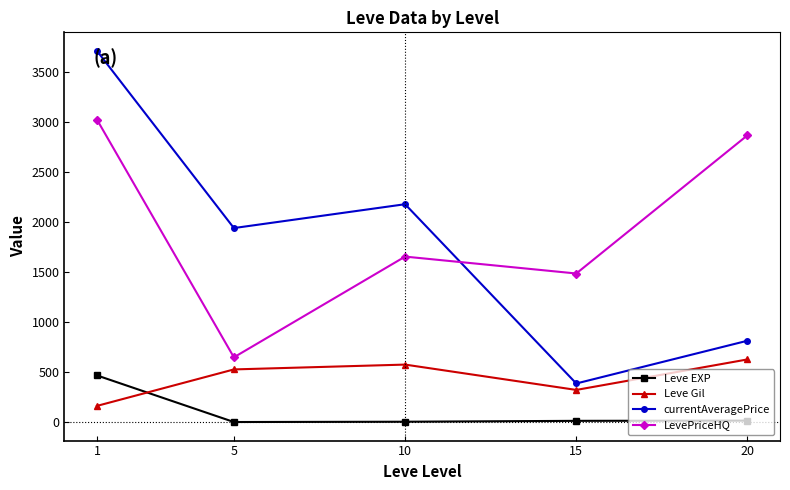

True or false: LevePriceHQ has more than 0 points higher than both neighbors.

True